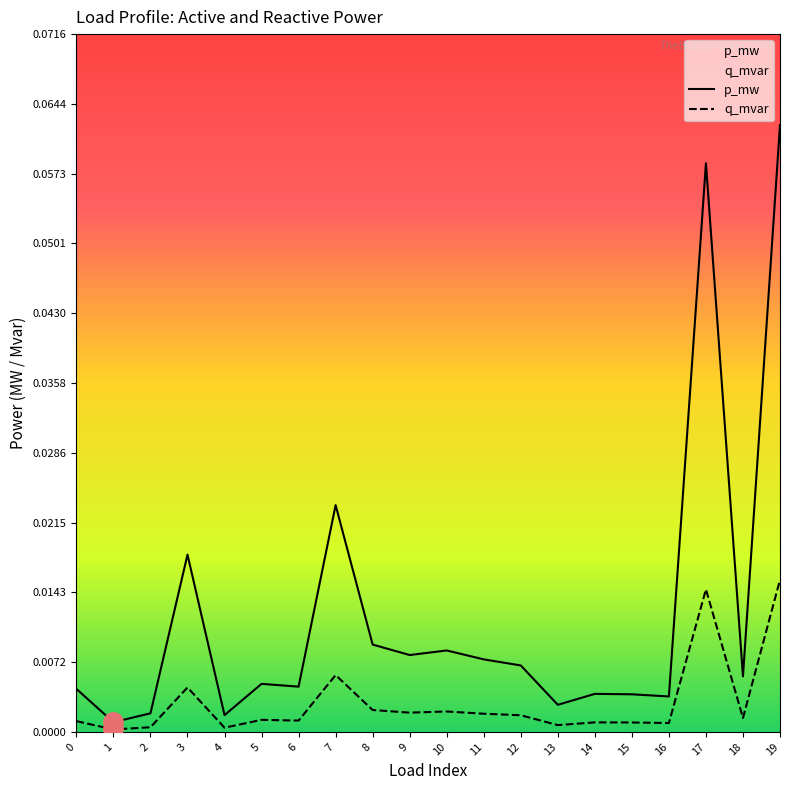

How many lines are shown in the chart?

2